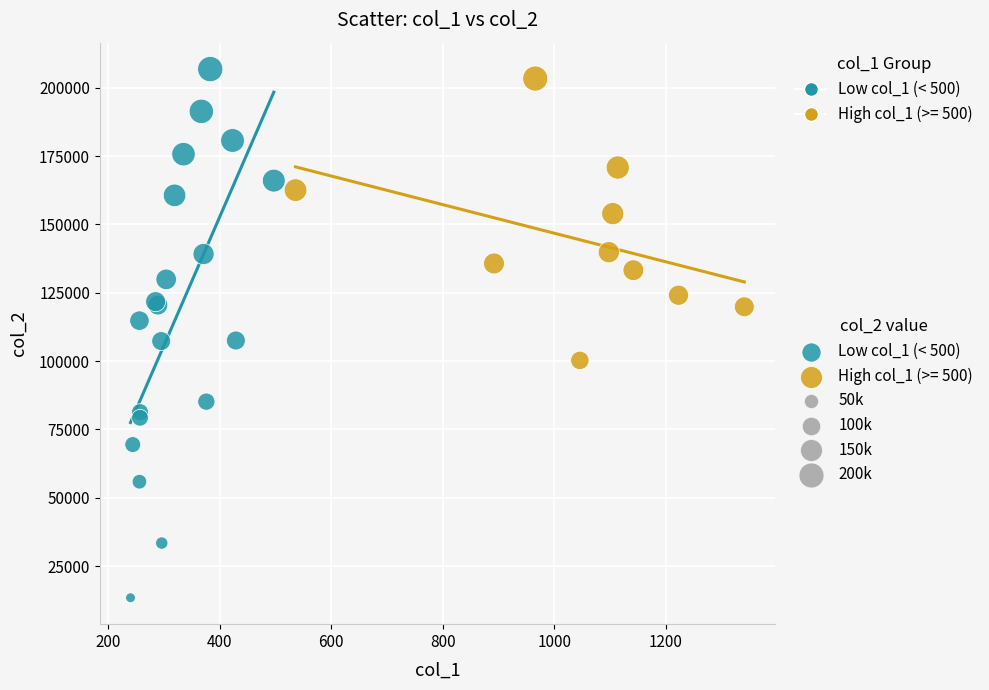

Which series reaches the minimum Y coordinate?

Low col_1 (< 500)